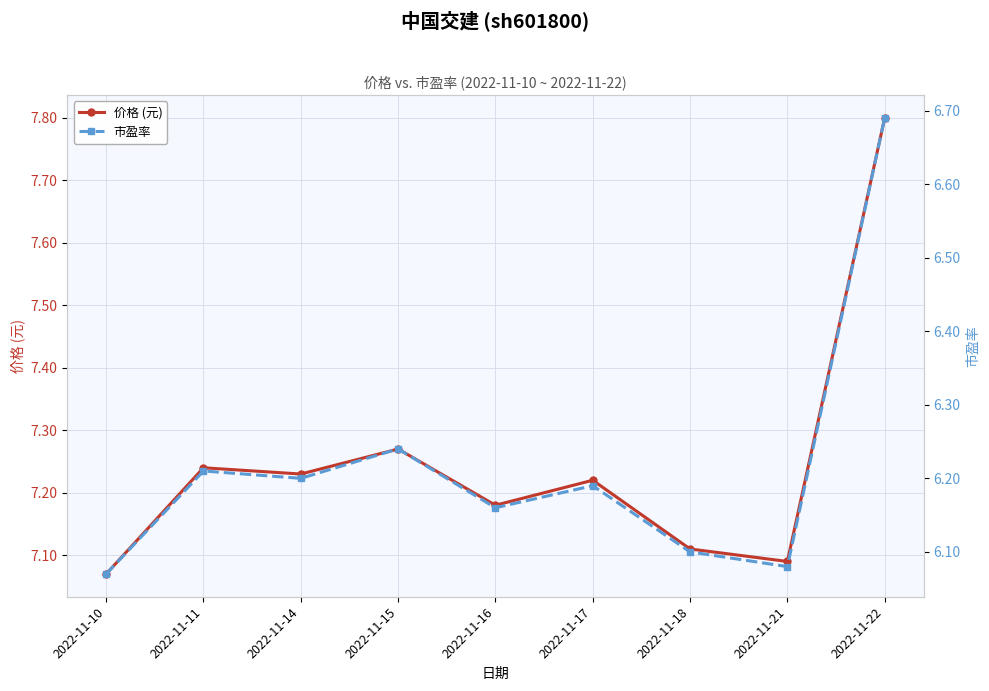

What is the difference between the 价格 (元) values at 2022-11-22 and 2022-11-21?

0.7